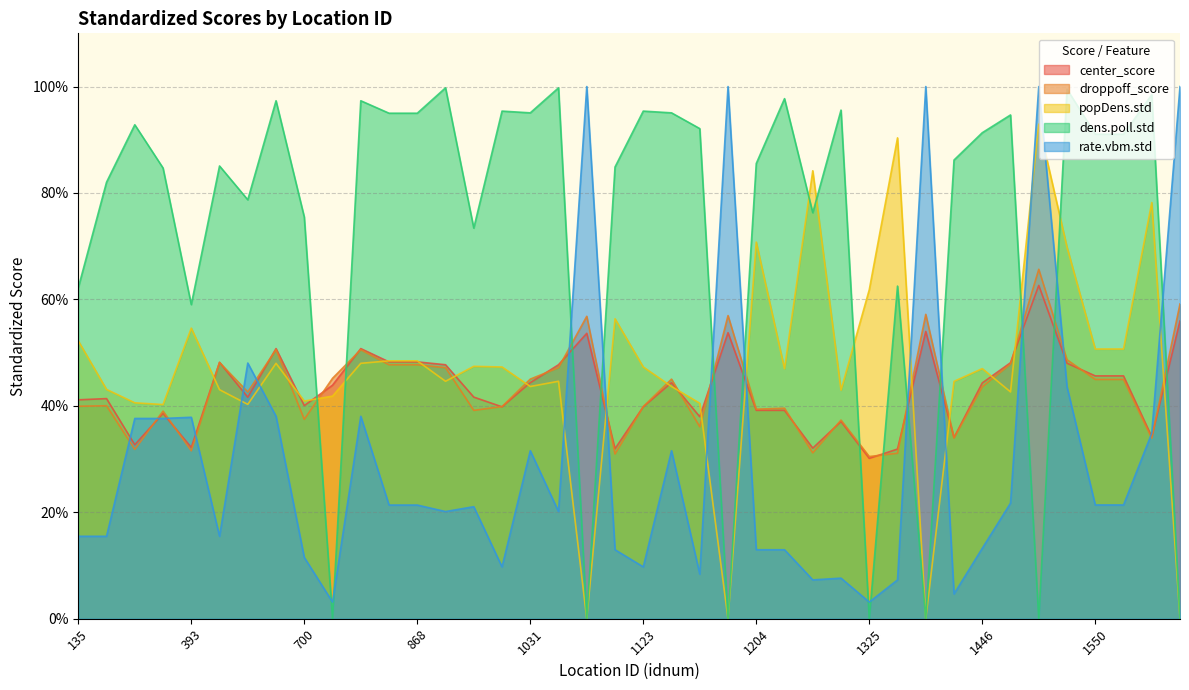

At 135, list the series in order from largest to smallest.

dens.poll.std, popDens.std, center_score, droppoff_score, rate.vbm.std